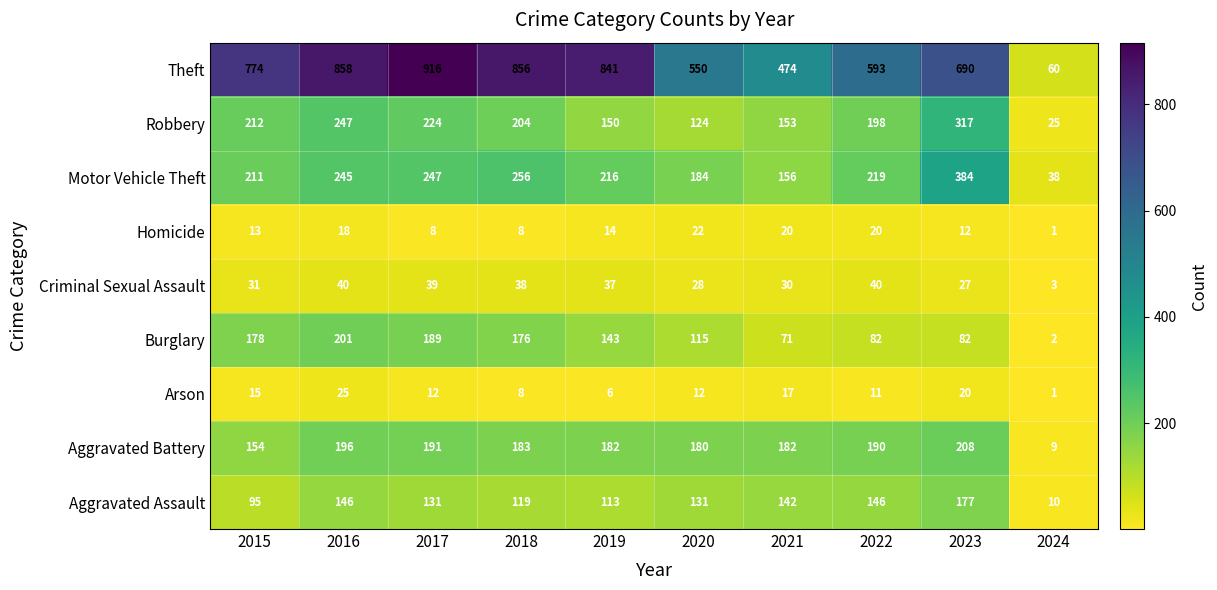

Which series has the largest total across all categories?

Theft